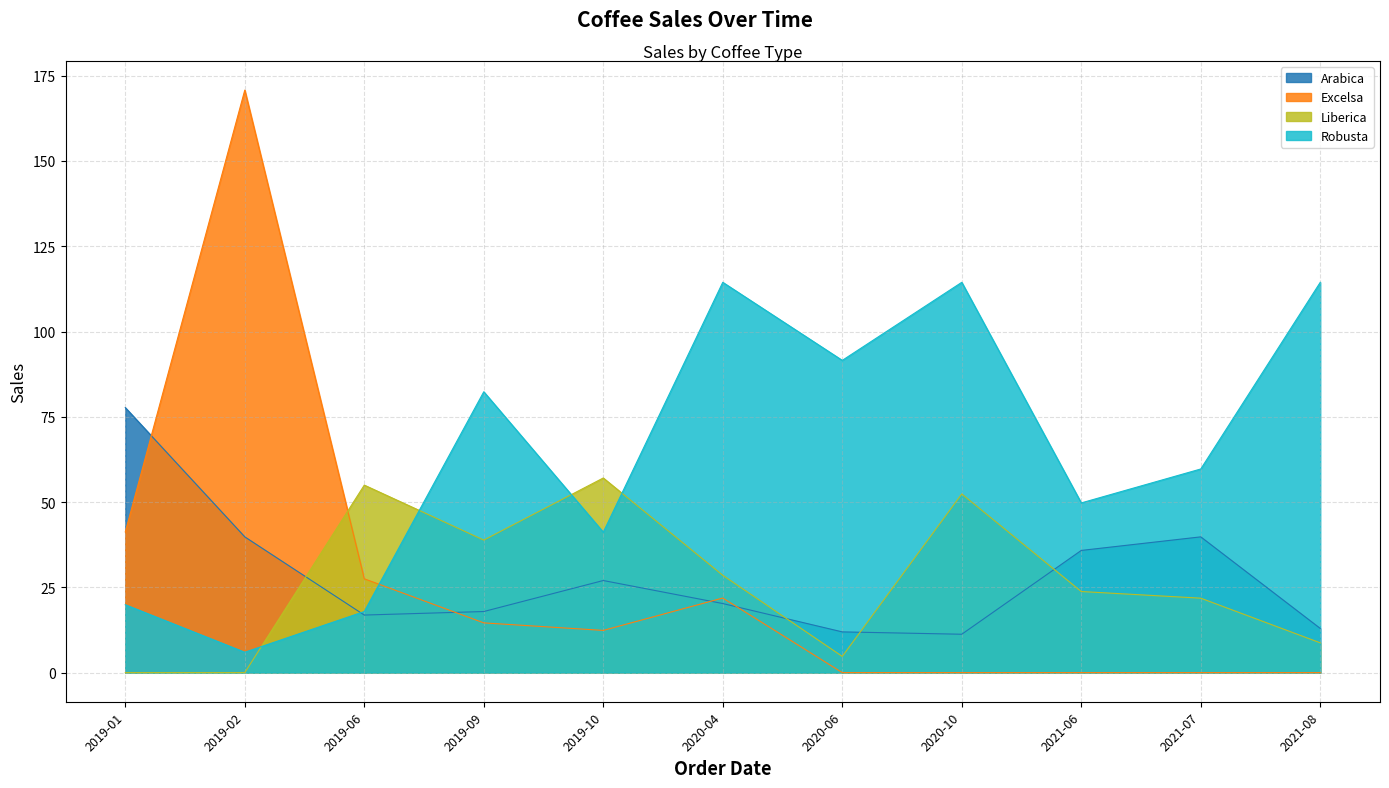

Does the chart have visible grid lines?

Yes